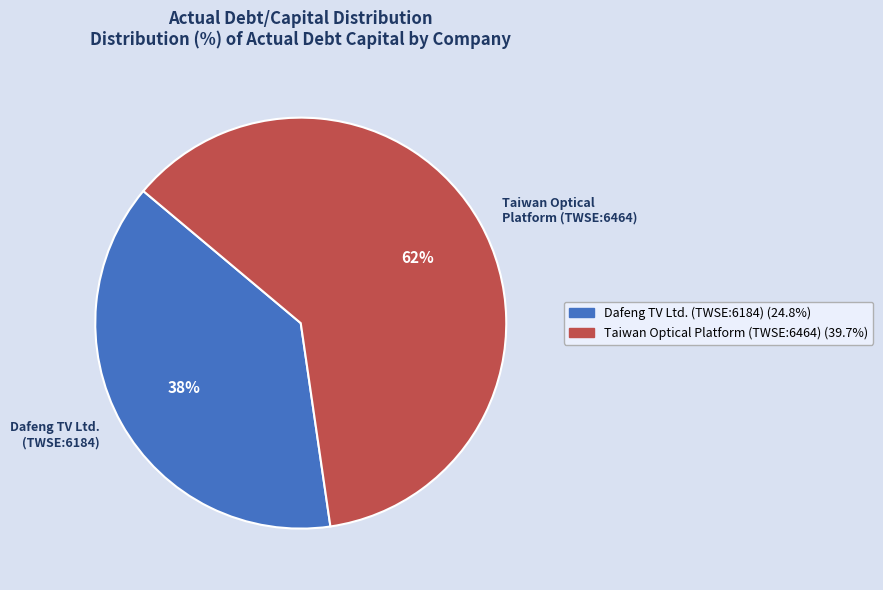

Do Dafeng TV Ltd. (TWSE:6184) and Taiwan Optical Platform (TWSE:6464) together represent more than half of the pie?

Yes